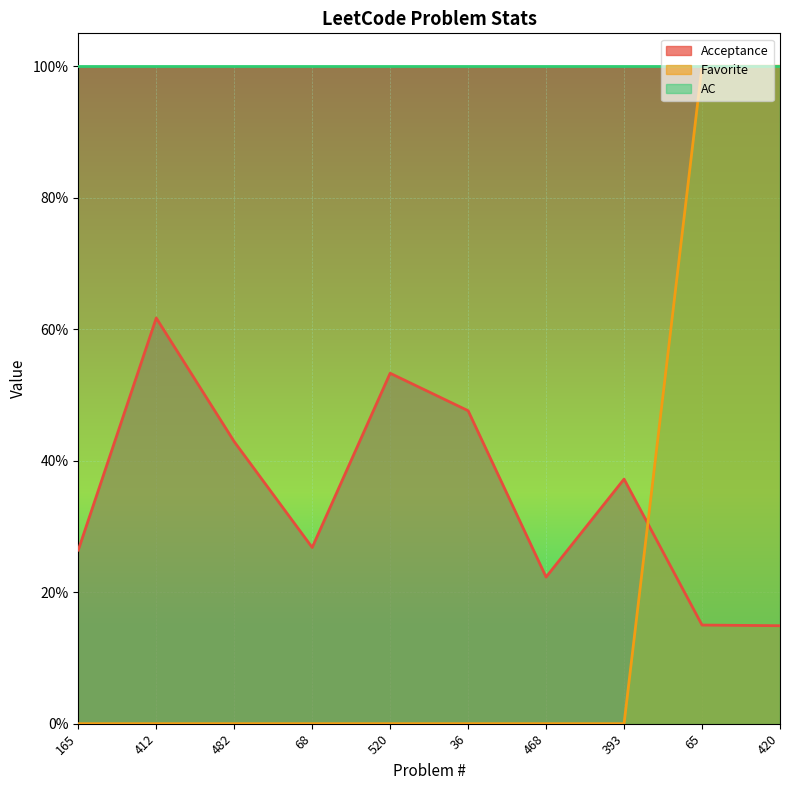

Which series changed the most between 68 and 420?

Favorite